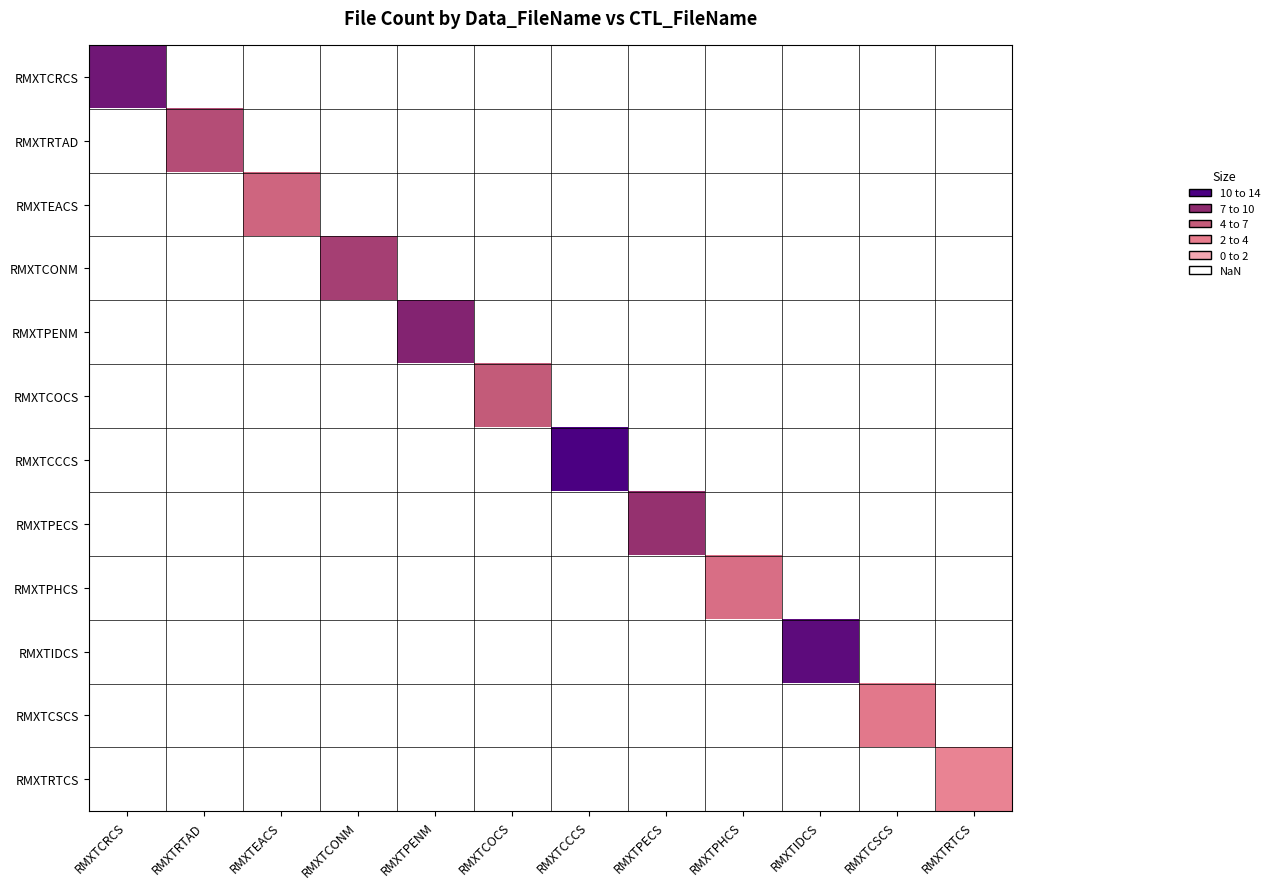

Which label corresponds to the largest value in the chart?

RMXTCCCS